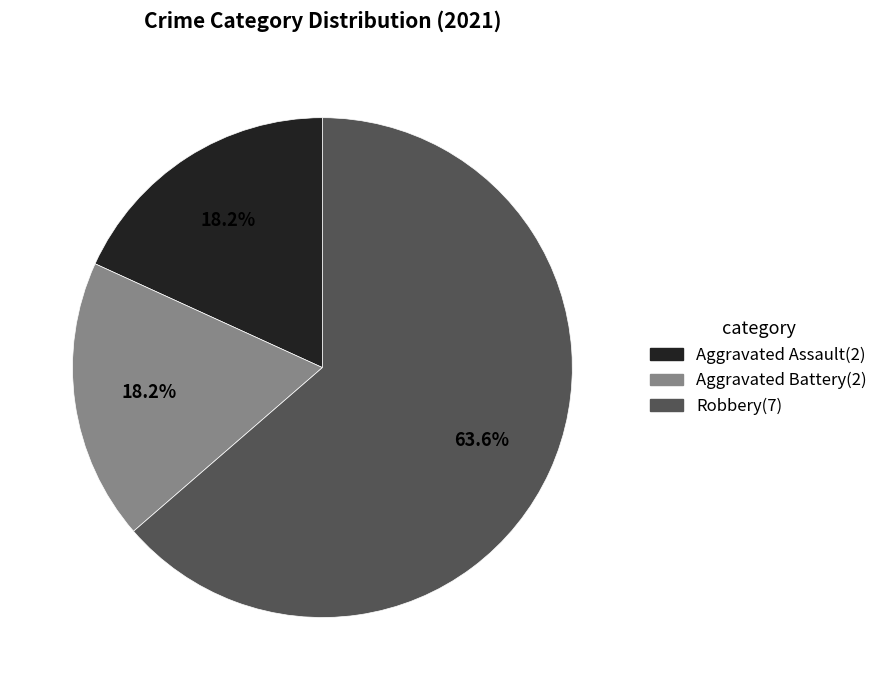

Which category has the biggest portion of the pie?

Robbery